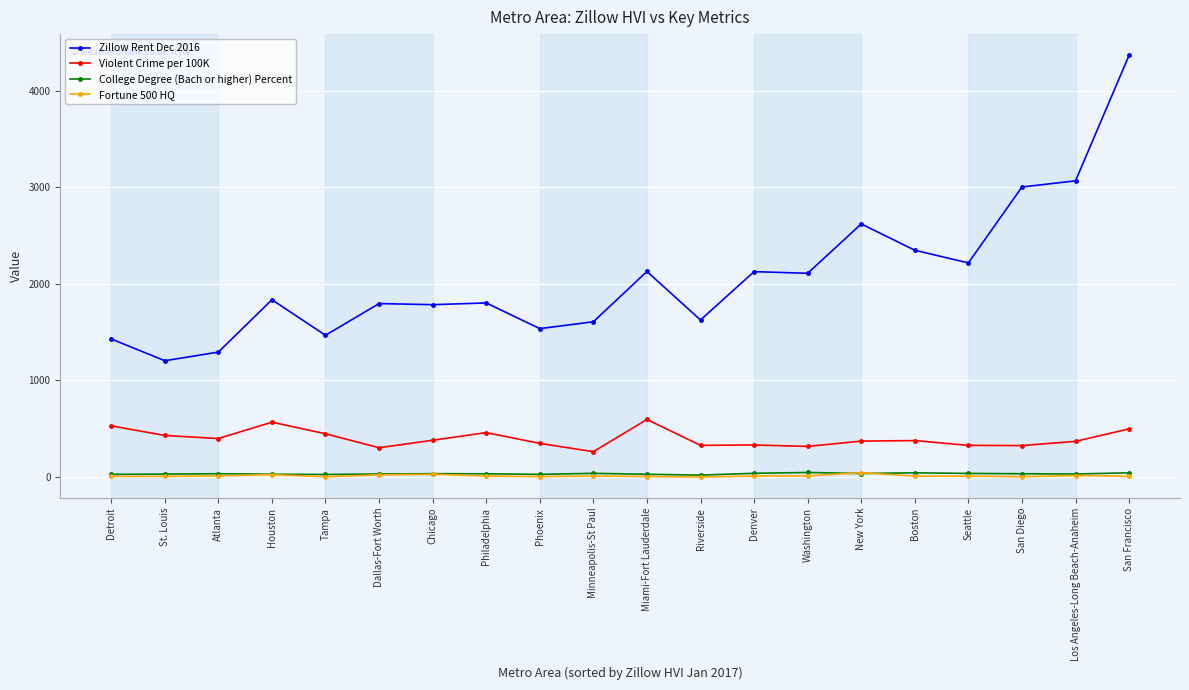

True or false: Zillow Rent Dec 2016 has more than 1 points higher than both neighbors.

True